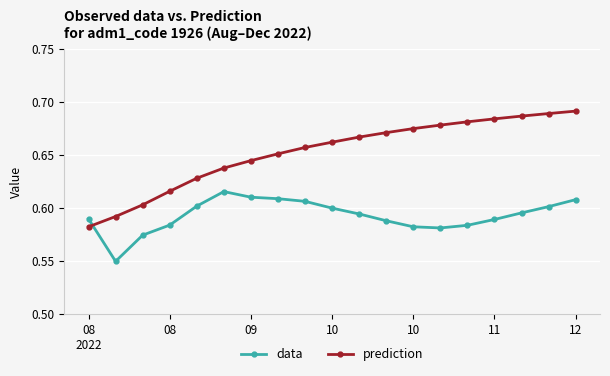

Rank the series by their maximum value, from lowest to highest.

data, prediction